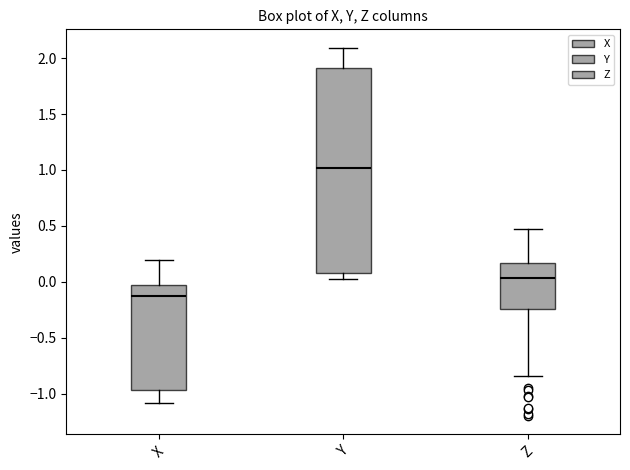

Reading left to right, read every box against the y-axis: the position of its median line, the range the box covers, and the ends of its whiskers. The values are not printed on the chart, so give them approximately, as read against the axis.

X: median -0.10, box -0.95 to -0.05, whiskers -1.10 to 0.20
Y: median 1.00, box 0.10 to 1.90, whiskers 0.05 to 2.10
Z: median 0.05, box -0.25 to 0.15, whiskers -0.85 to 0.45